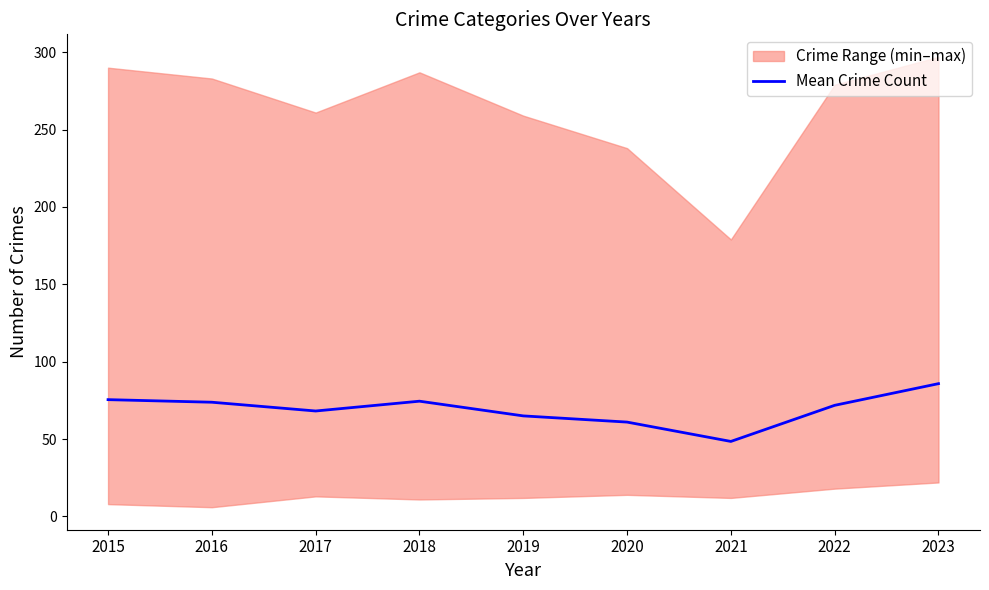

What is the sum of the values at 2021 and 2022?

120.3